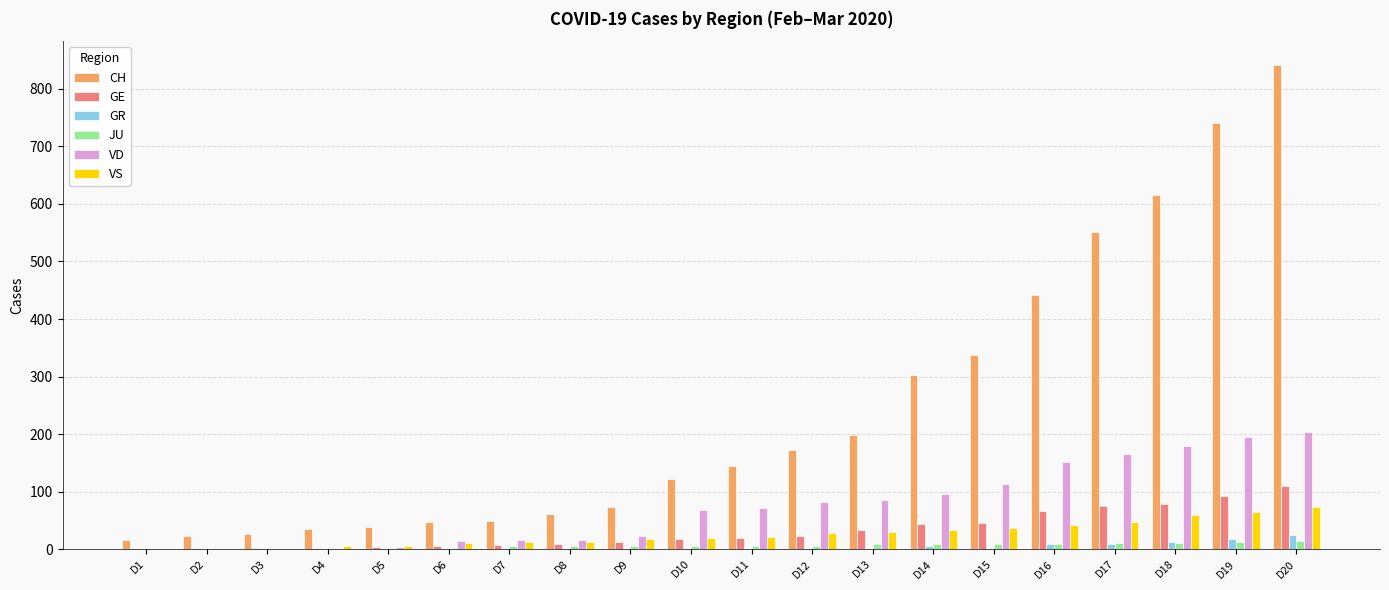

Is it true that JU equals 9 at D16?

True